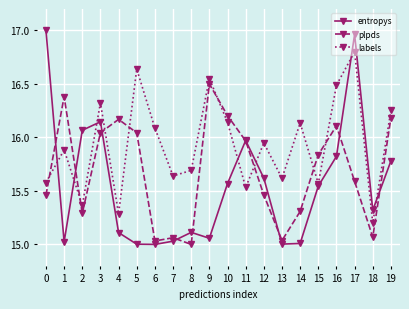

In entropys, how many points are higher than both neighbors (excluding endpoints)?

4